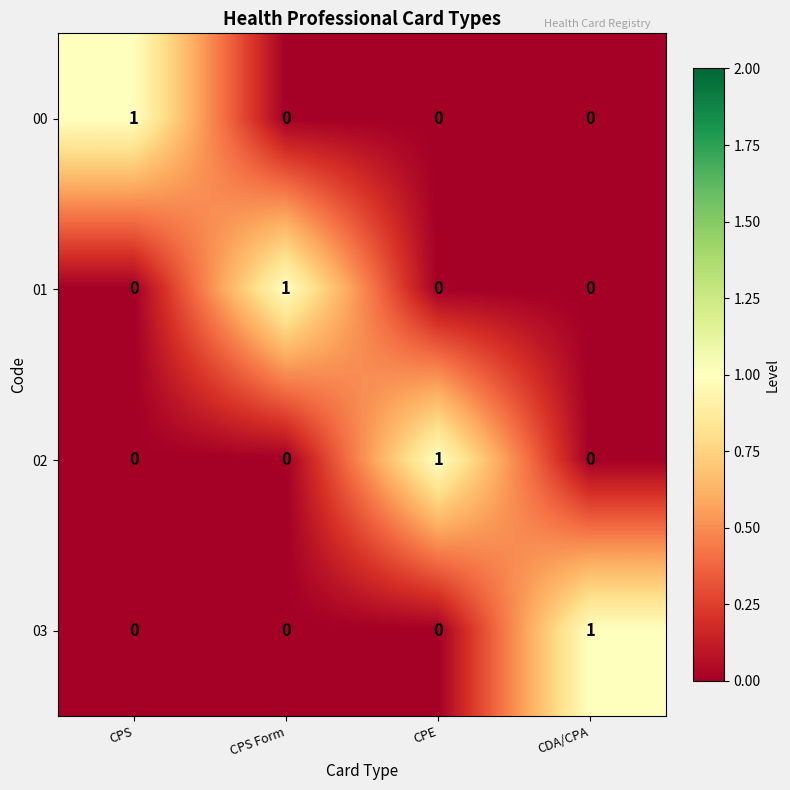

Reading left to right, transcribe all the data shown in this chart.

00: 1	0	0	0
01: 0	1	0	0
02: 0	0	1	0
03: 0	0	0	1